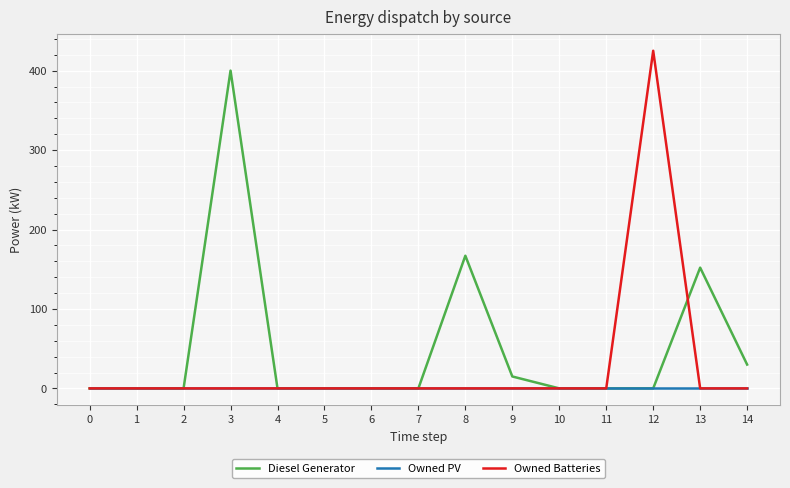

How many categories are shown in the chart?

15